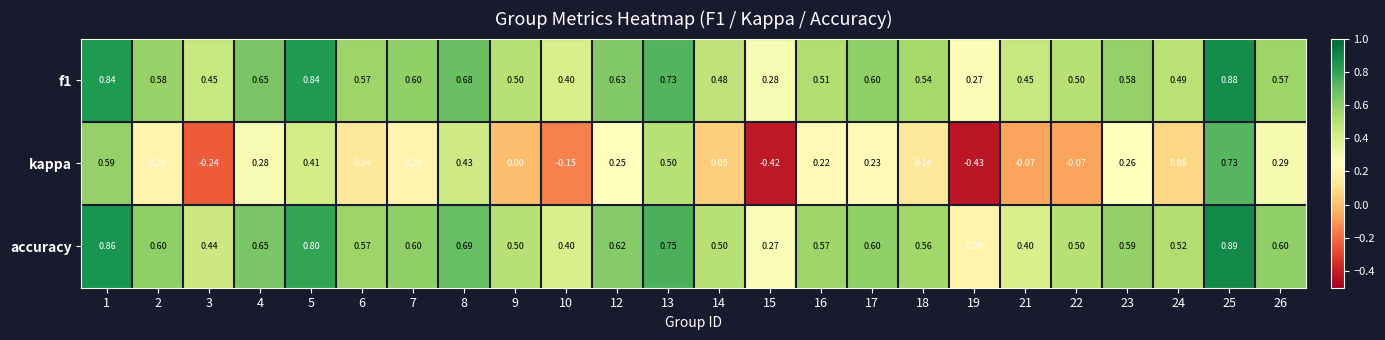

Which series has the largest range (max minus min)?

kappa